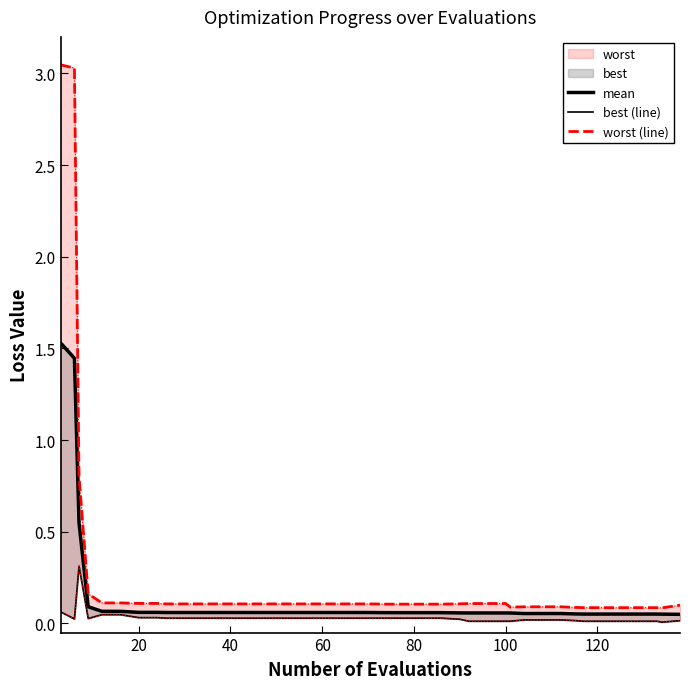

What is the highest value of the worst (line) series?

3.0